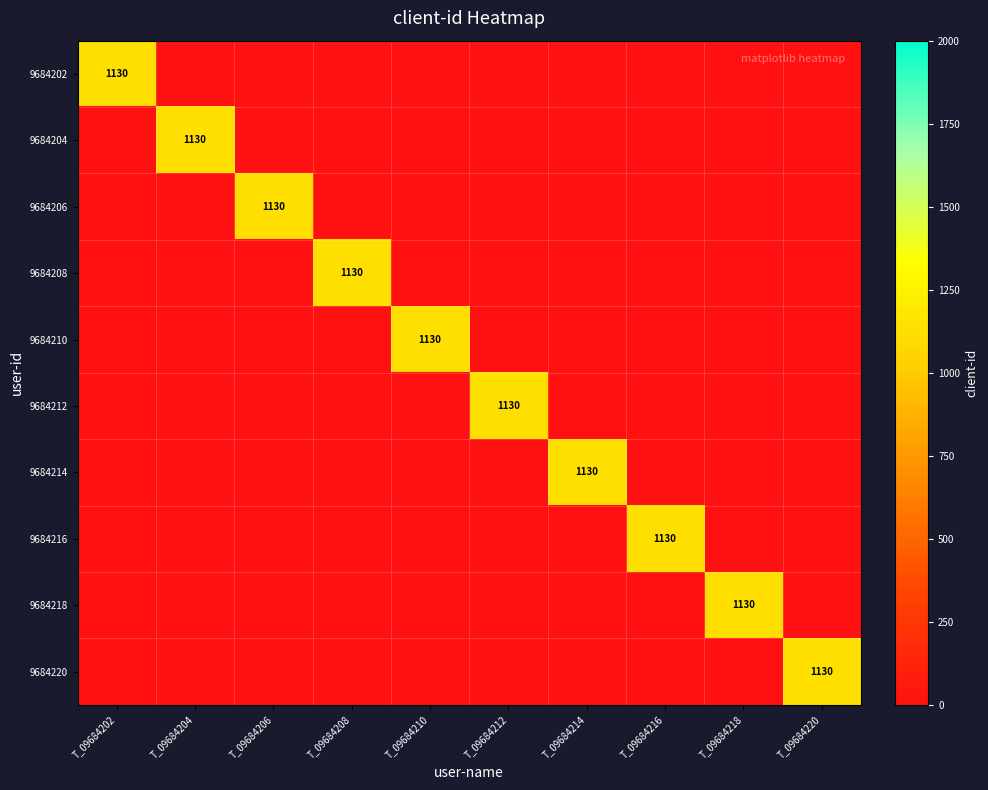

The value of 9684220 at T_09684220 is 1950. True or false?

False